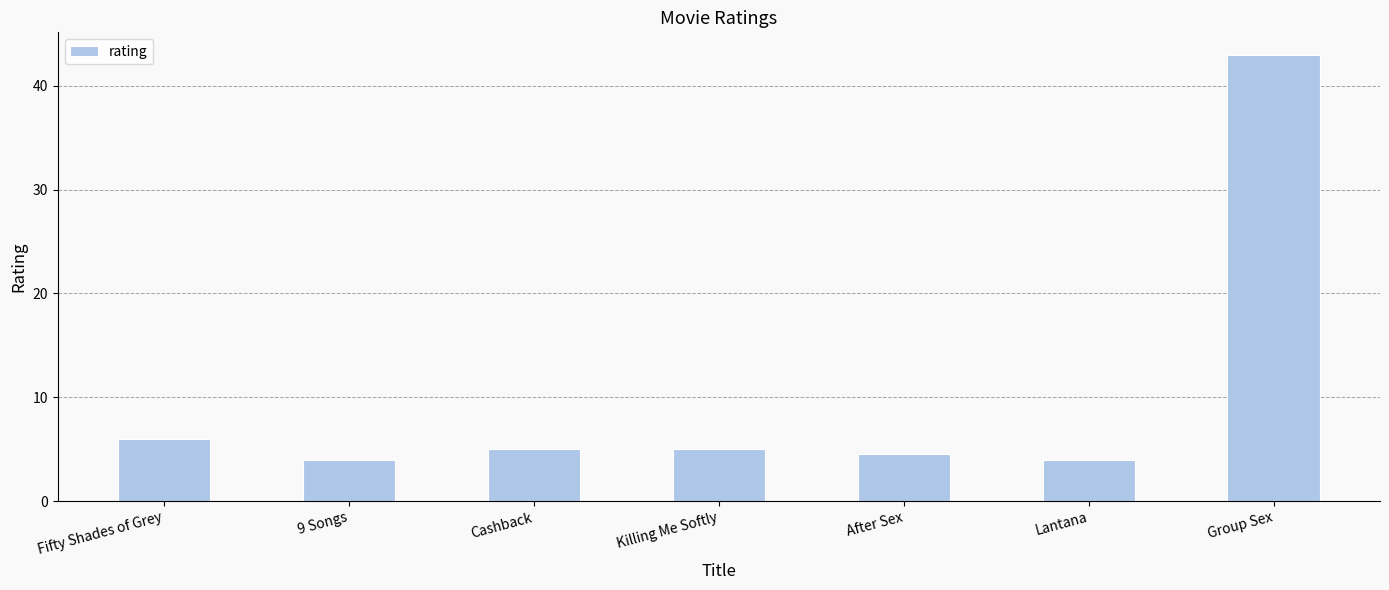

At which label is the value closest to 23?

Fifty Shades of Grey